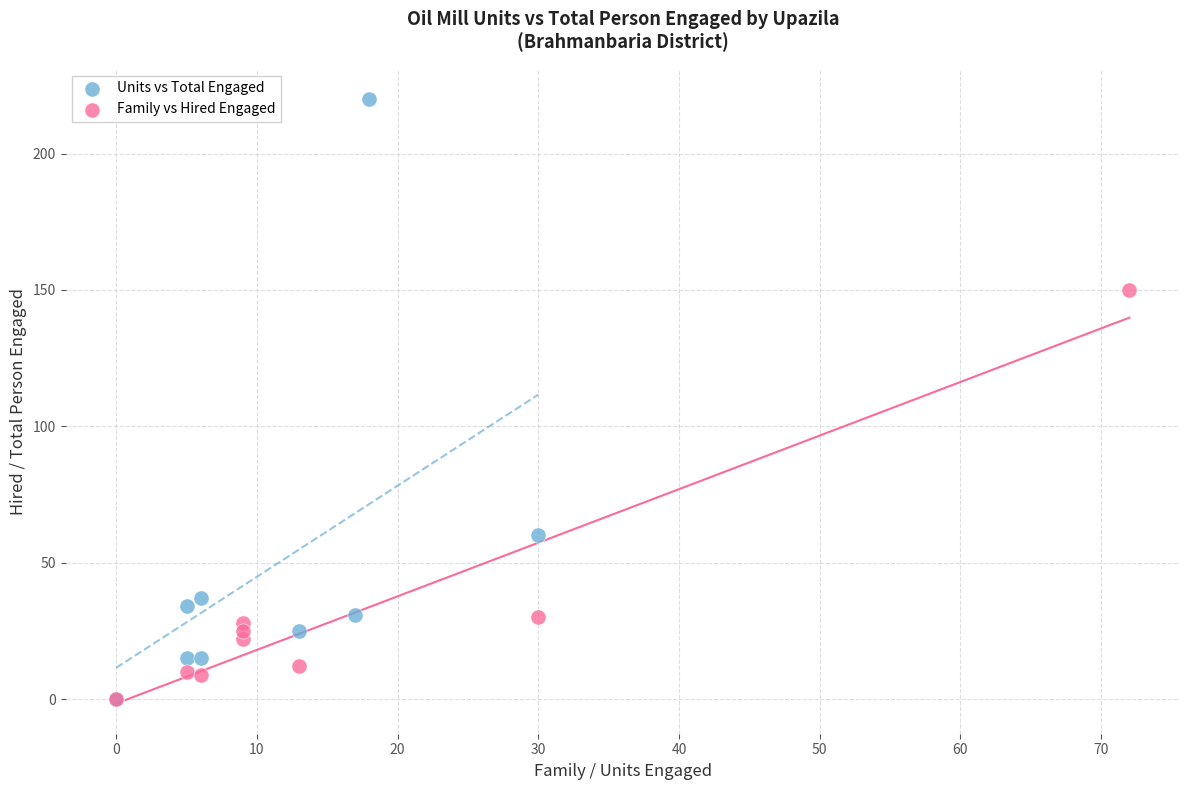

What are all the series names shown in the legend?

Units vs Total Engaged, Family vs Hired Engaged